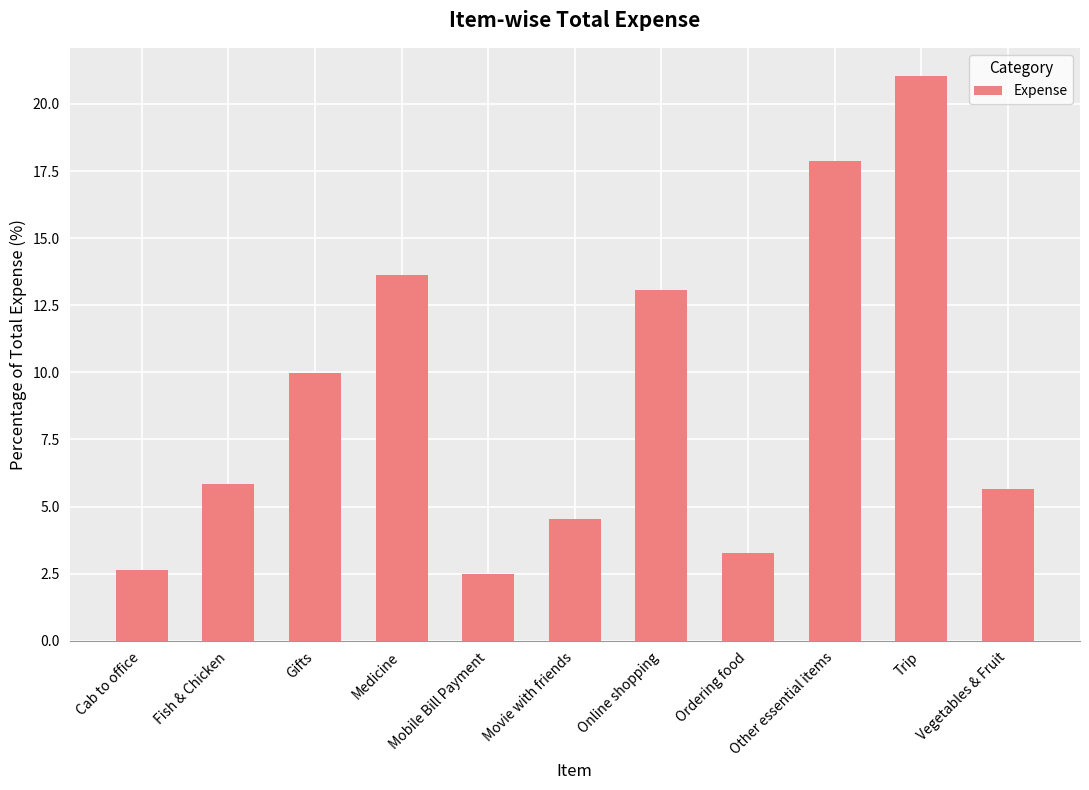

What is the label of the 9th bar from the right?

Gifts